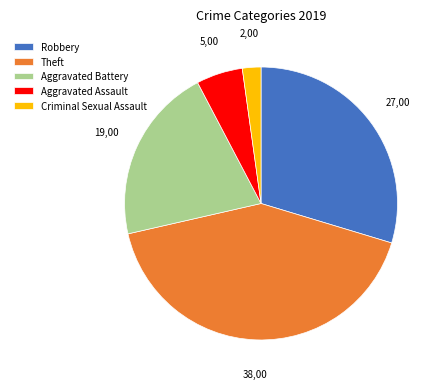

Does any single category account for the majority?

No